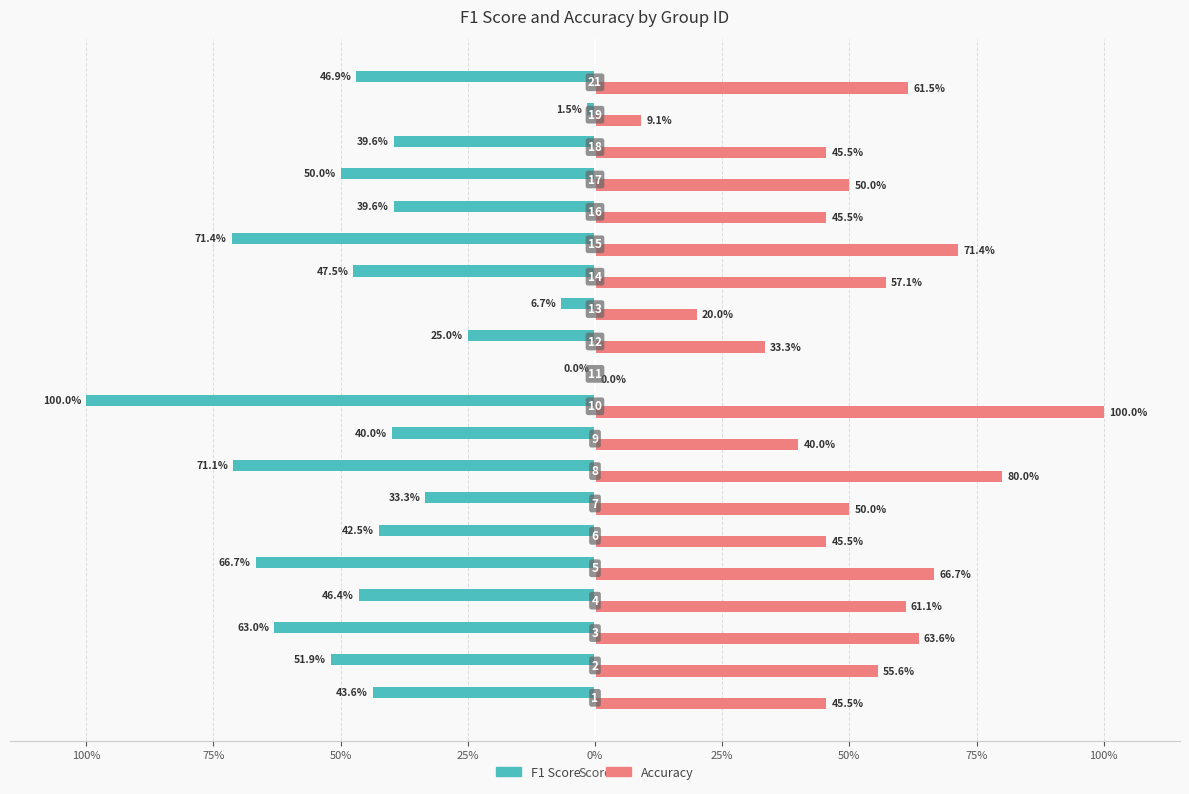

The value of f1 at 100% is -0.2. True or false?

False